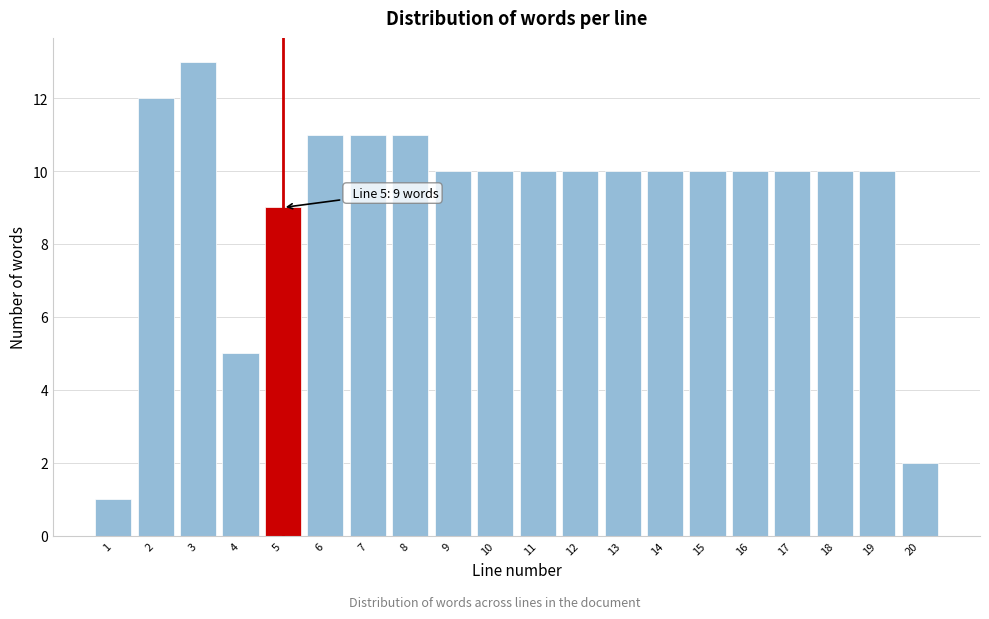

Reading right to left, transcribe all the data shown in this chart.

2	10	10	10	10	10	10	10	10	10	10	10	11	11	11	9	5	13	12	1